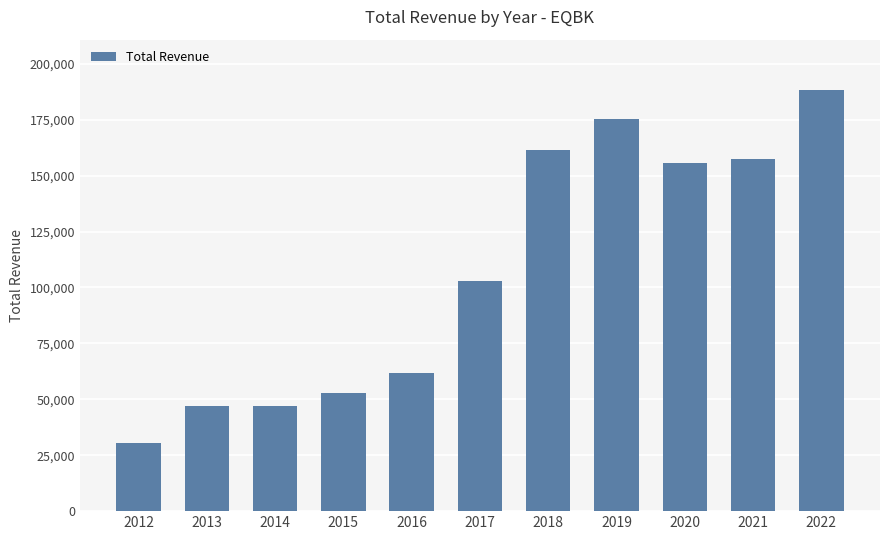

What is the approximate value at 2014, to the nearest 10?

46800